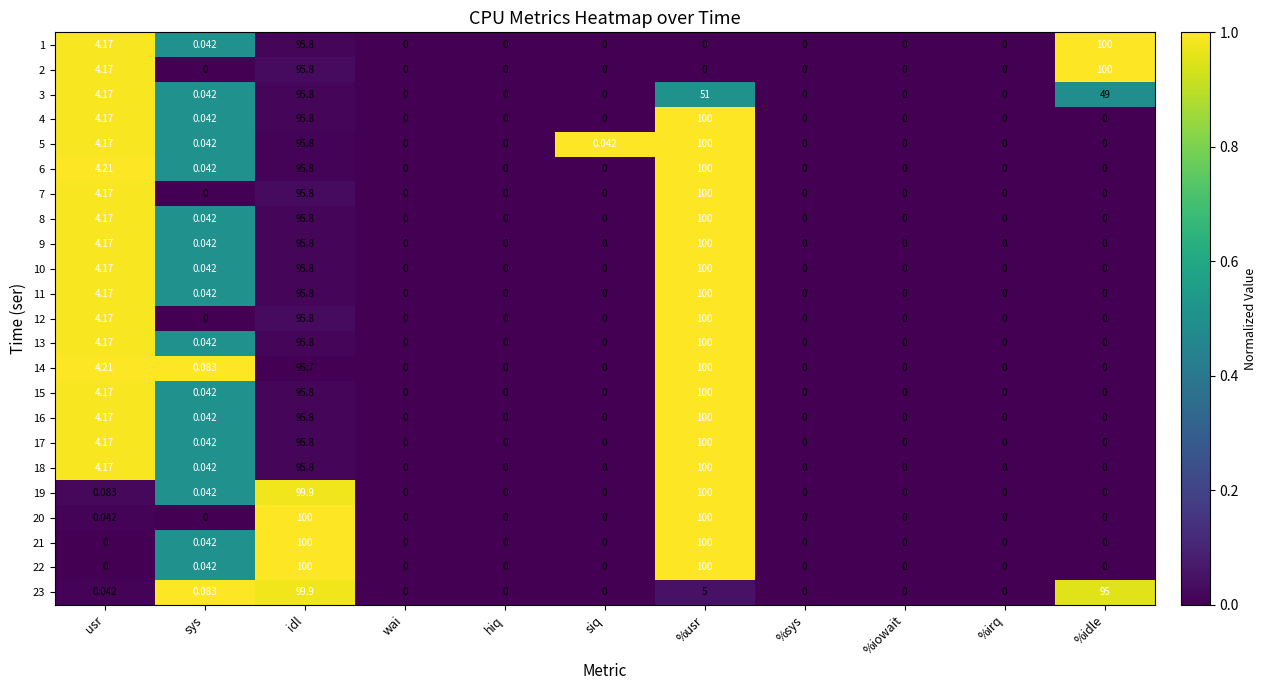

How many series are shown in this chart?

23